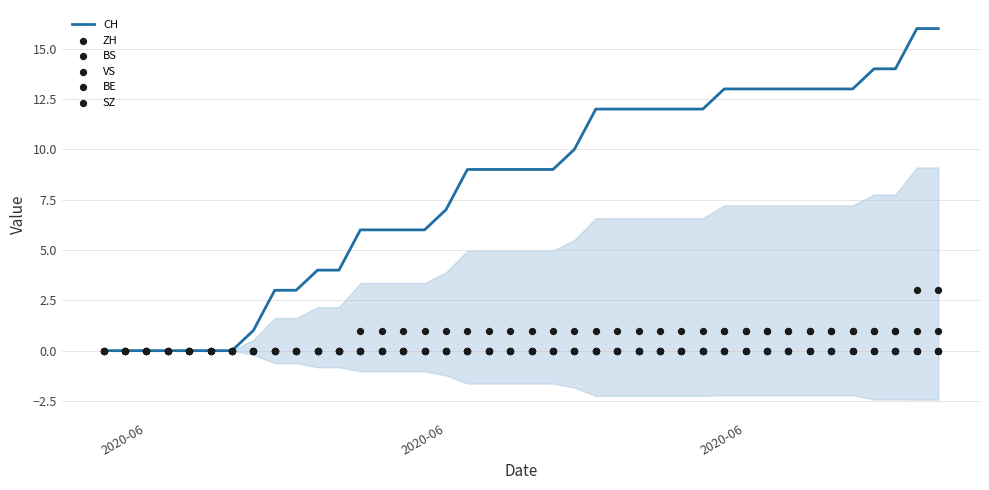

At how many categories does at least one series exceed 12?

11